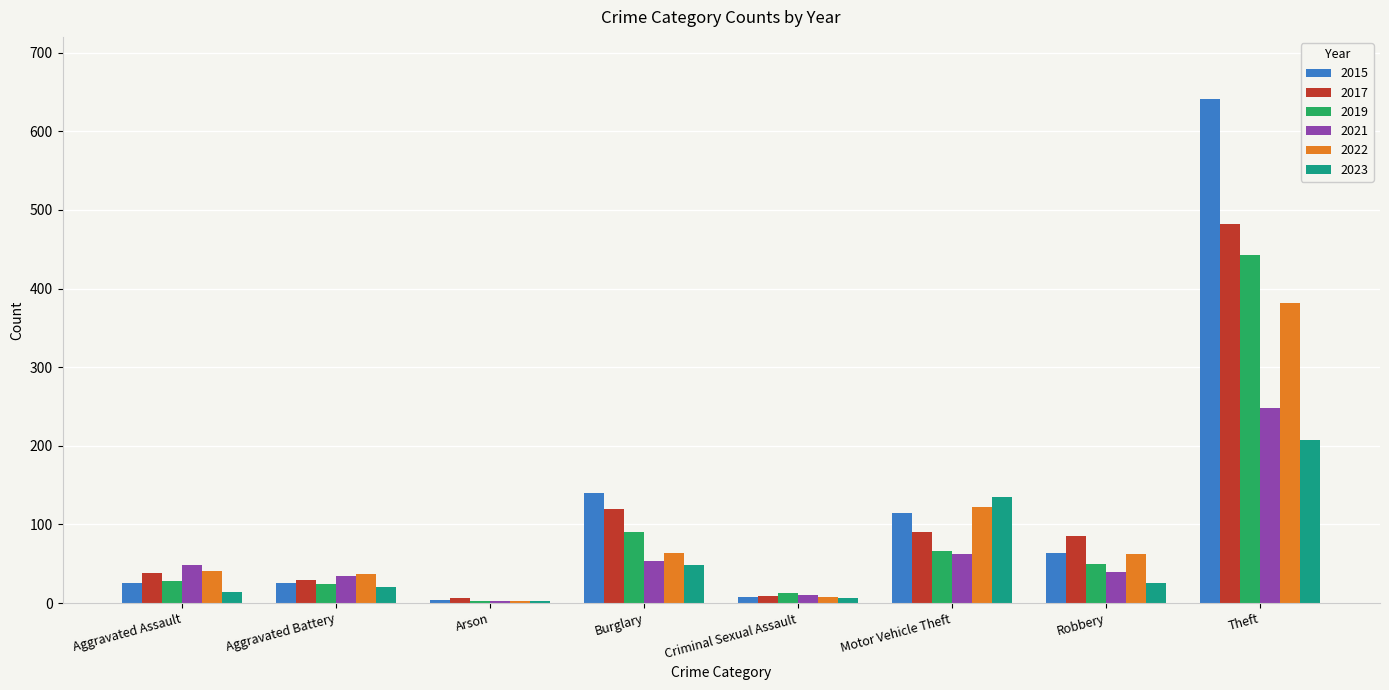

How many data points does each series have?

8